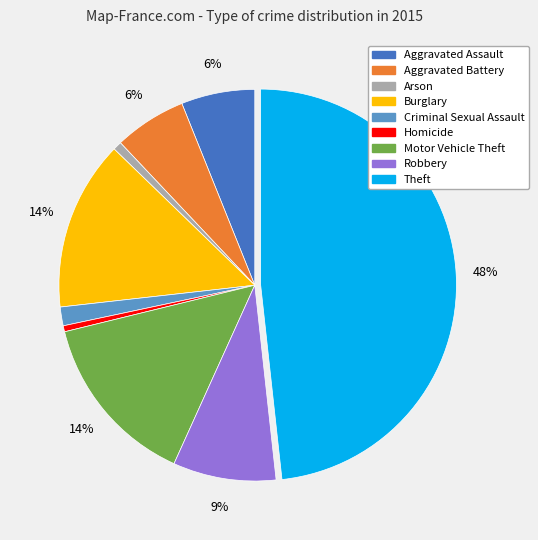

How many segments does this pie chart have?

9